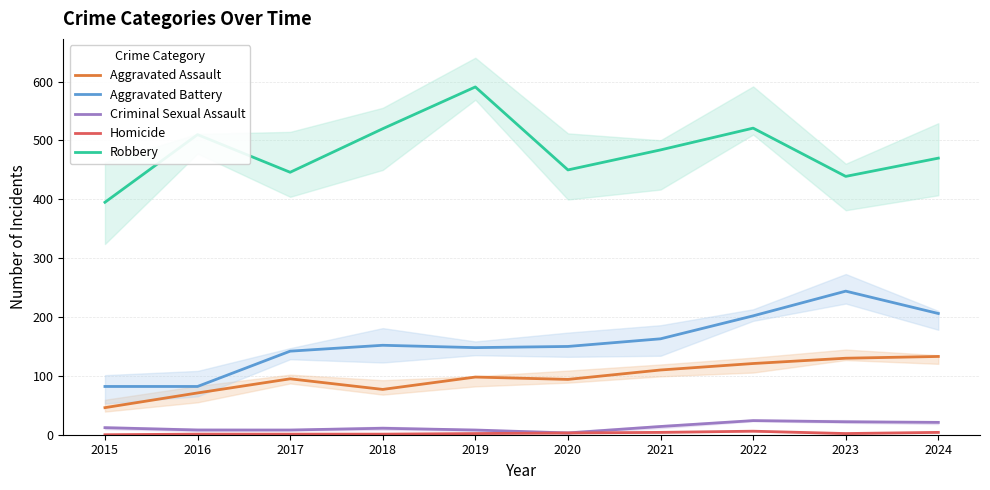

Which series has the largest total across all categories?

Robbery